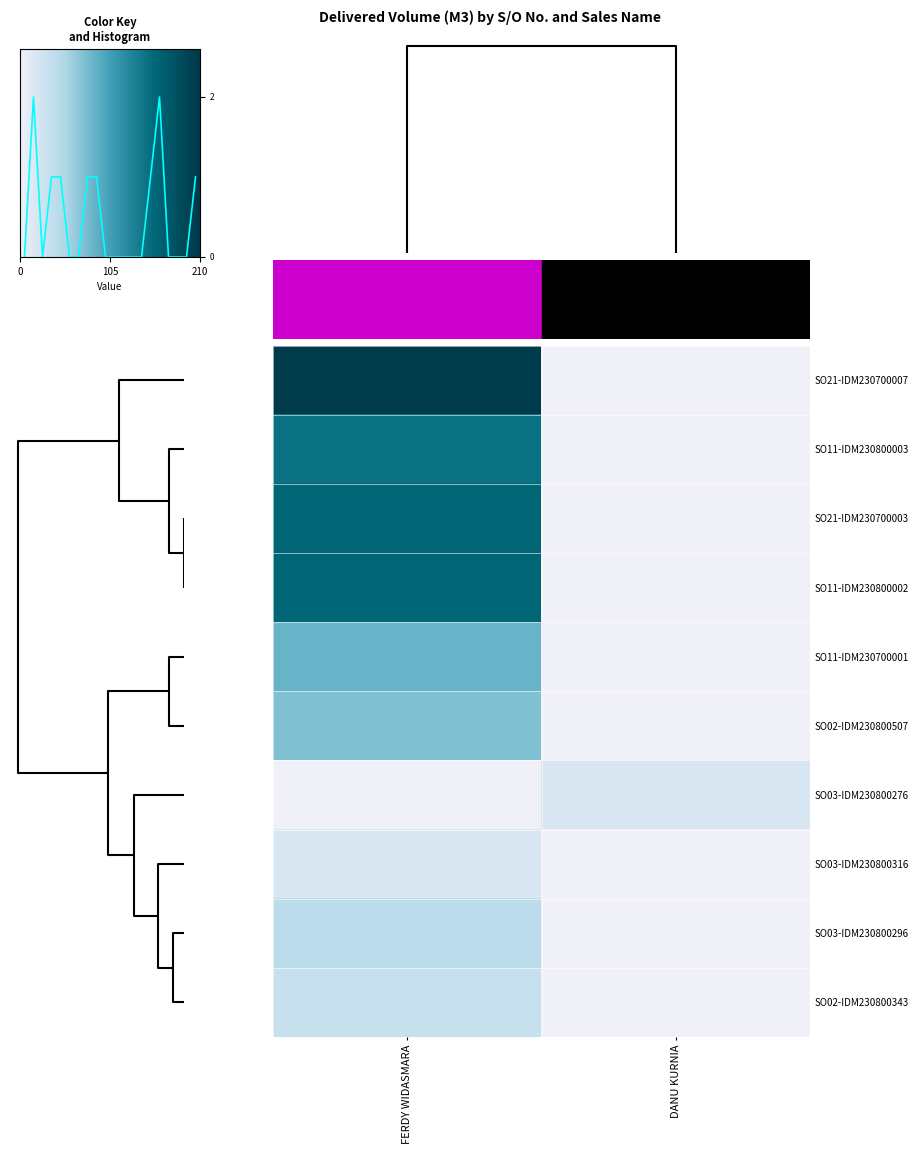

The SO11-IDM230800003 series shows 149.0 at FERDY WIDASMARA. True or false?

True